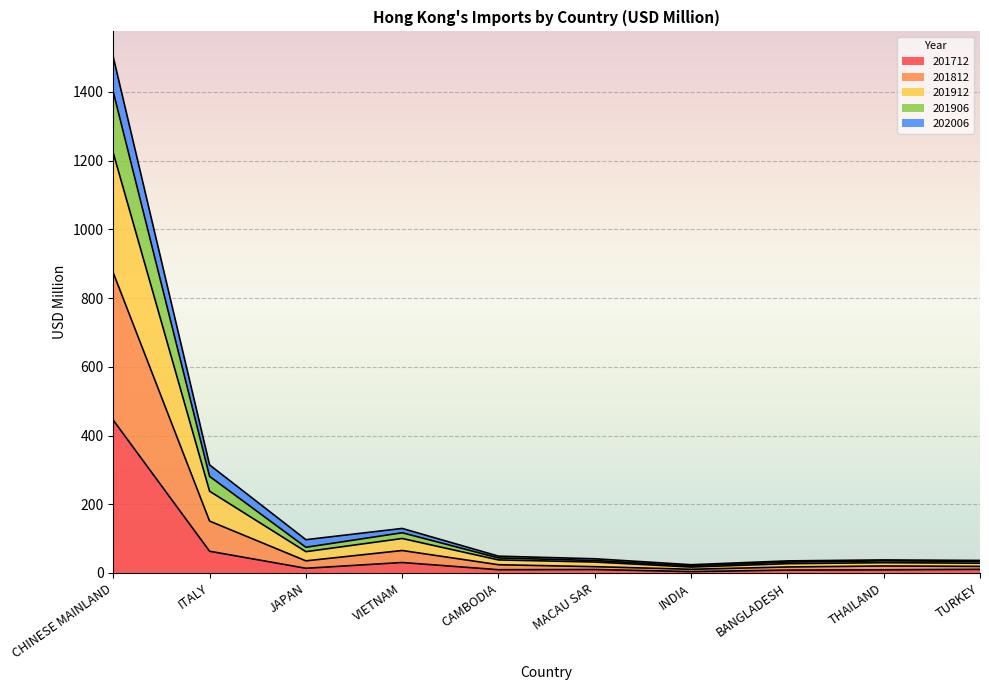

The 201812 series shows 48.6 at JAPAN. True or false?

False